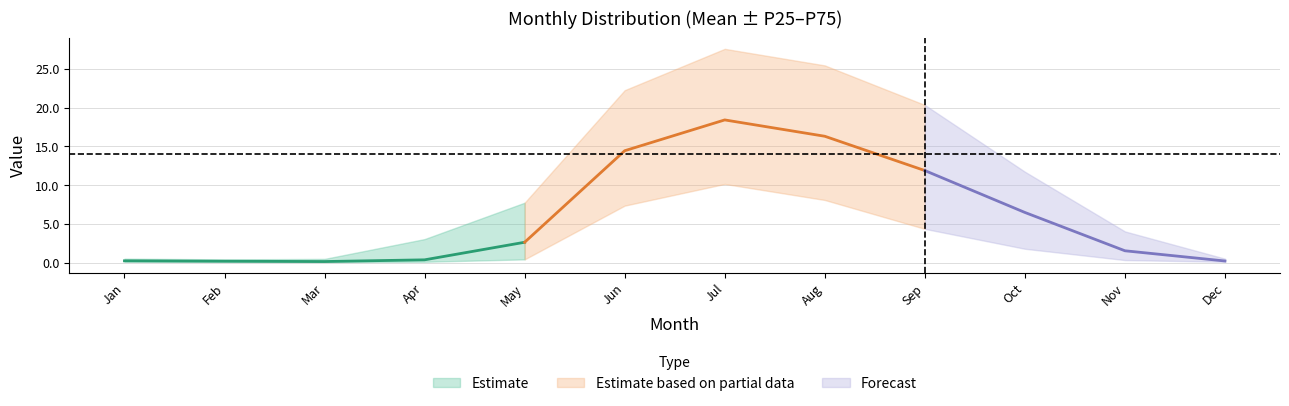

True or false: P75 and P25 cross at least once.

False